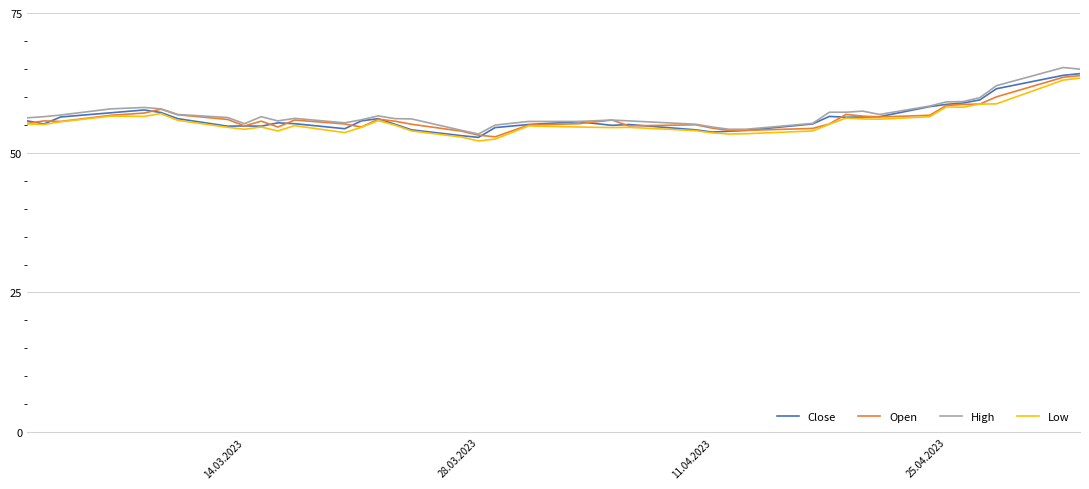

Which series has the largest range (max minus min)?

High